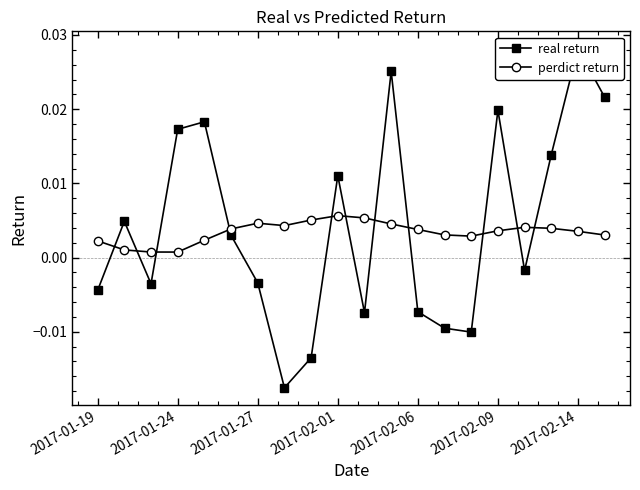

Count the perdict return values in the range 0 to 1.

20